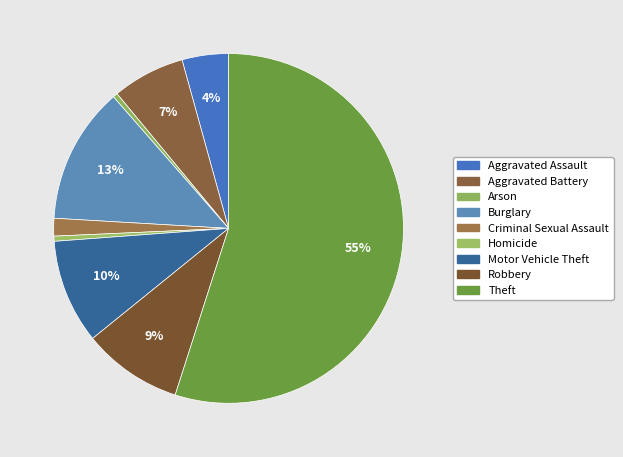

Rank the categories by value from highest to lowest.

Theft, Burglary, Motor Vehicle Theft, Robbery, Aggravated Battery, Aggravated Assault, Criminal Sexual Assault, Homicide, Arson